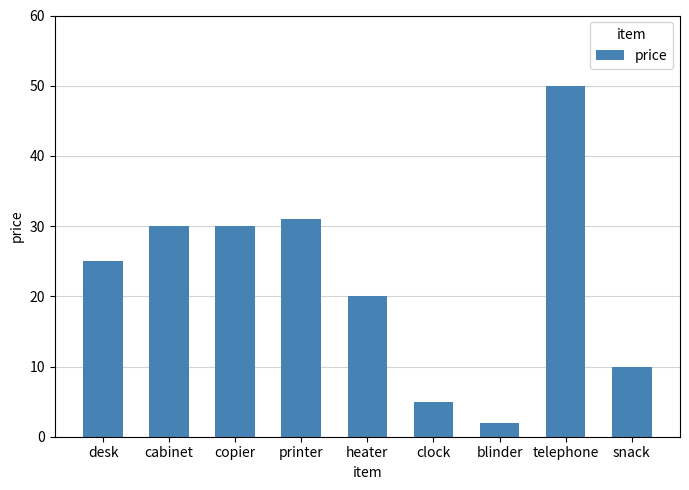

What is the difference between the maximum and second lowest values?

45